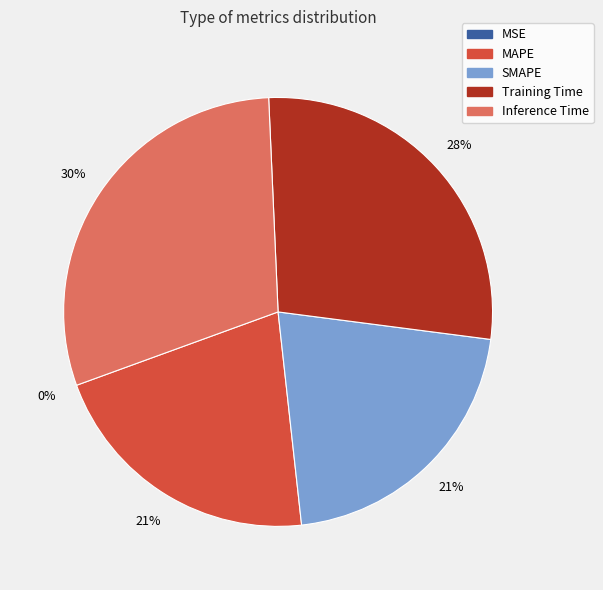

To the nearest percent, what is the difference between the largest and smallest slice percentages?

30%